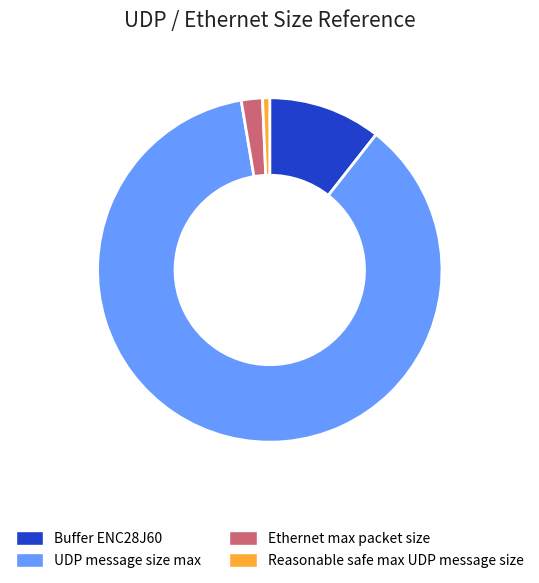

Does UDP message size max account for over 50% of the chart?

Yes